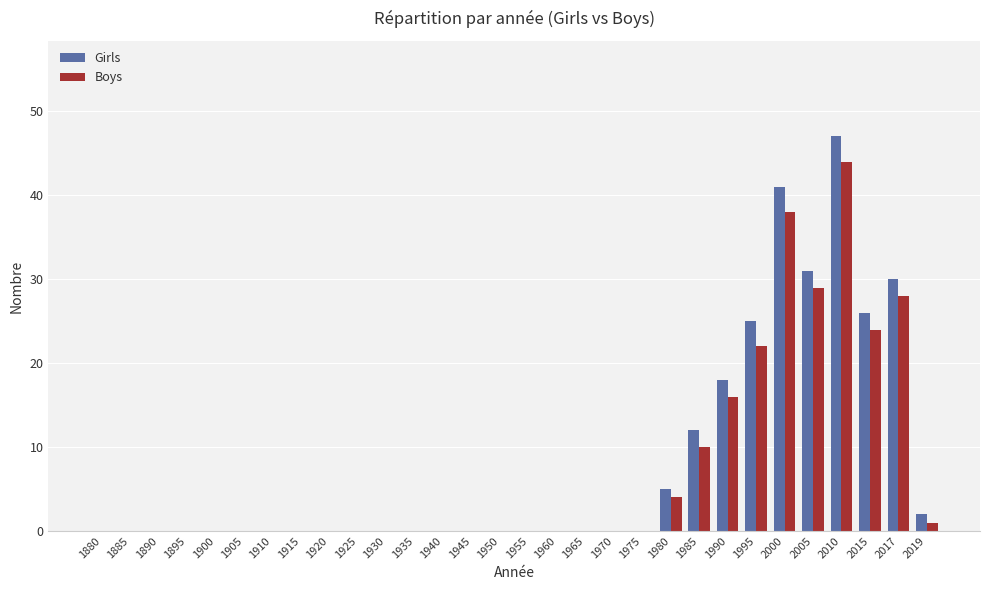

What is the maximum value for Boys?

44